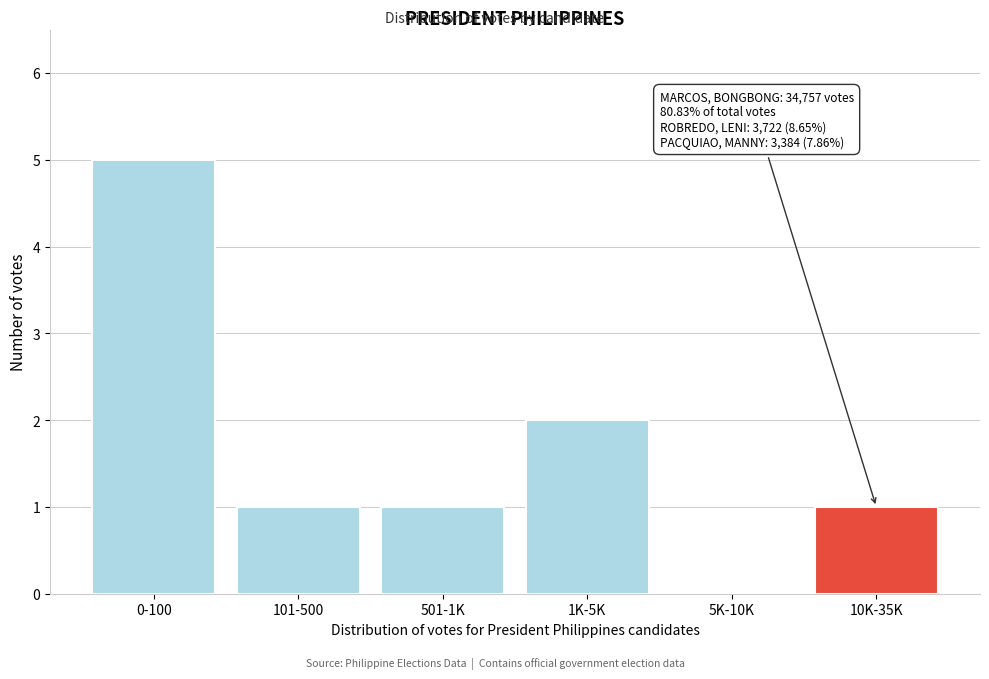

Reading right to left, extract all data points from this chart.

10K-35K=1	5K-10K=0	1K-5K=2	501-1K=1	101-500=1	0-100=5